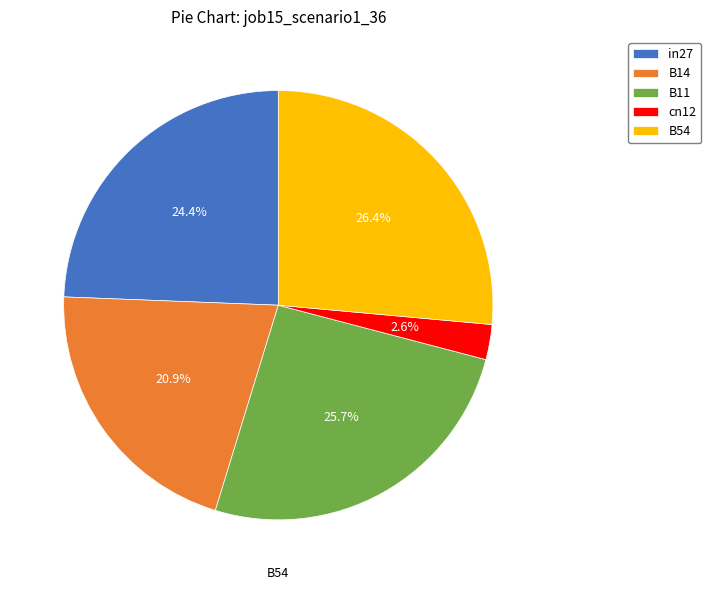

What percentage is the B11 slice, to the nearest percent?

26%